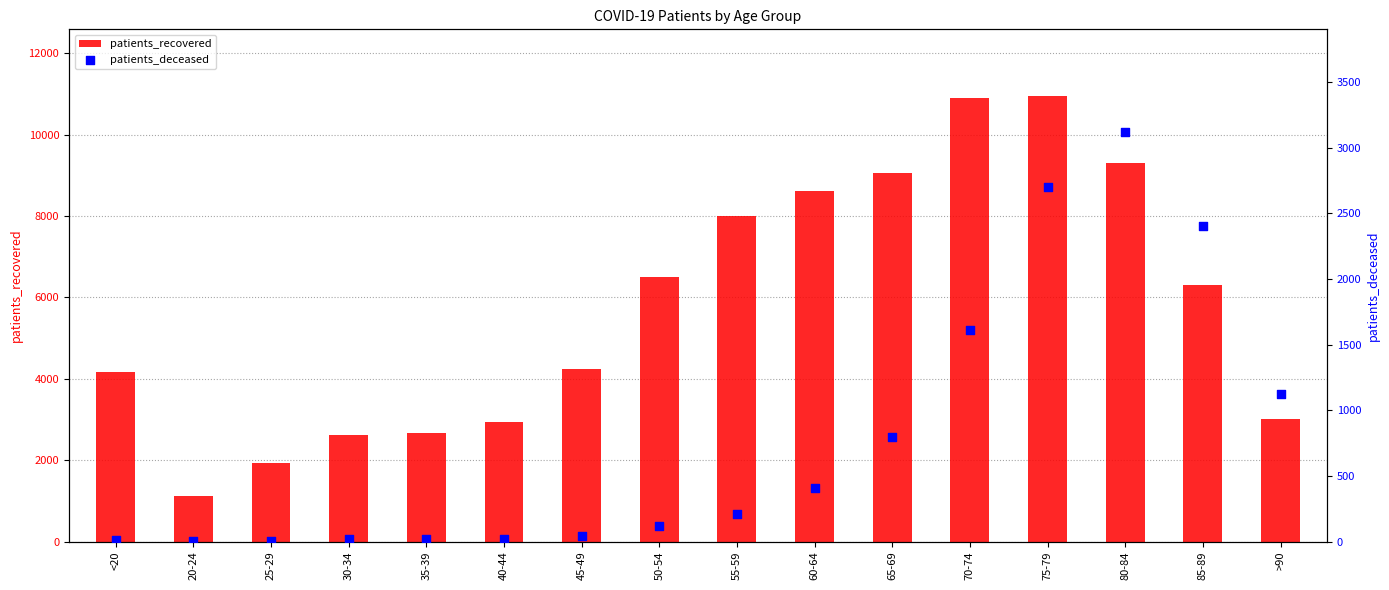

What are all the series names shown in the legend?

patients_recovered, patients_deceased